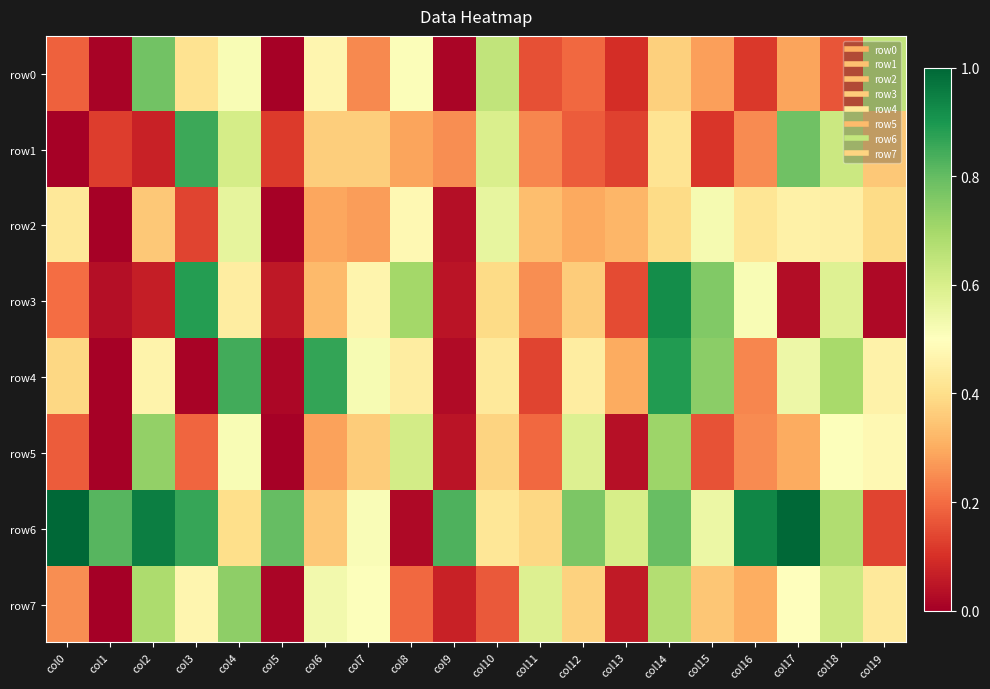

Rank the series by their maximum value, from highest to lowest.

row6, row3, row4, row1, row0, row7, row5, row2